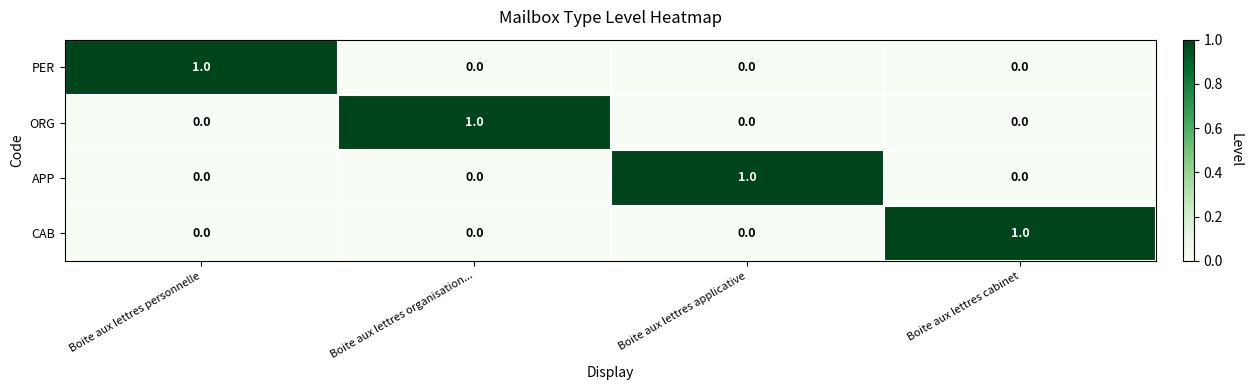

At how many categories does at least one series exceed 0?

4